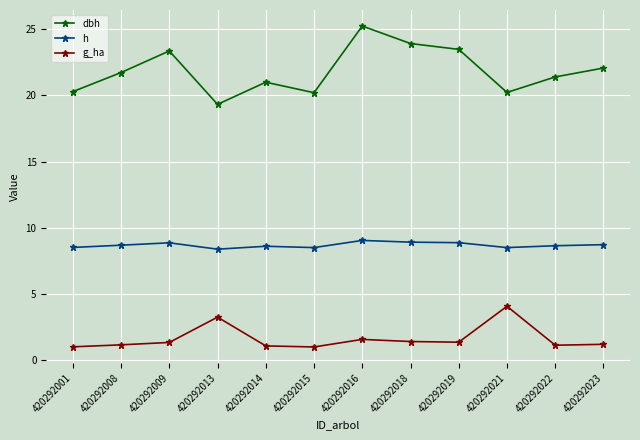

What is the sum of all h values?

104.5